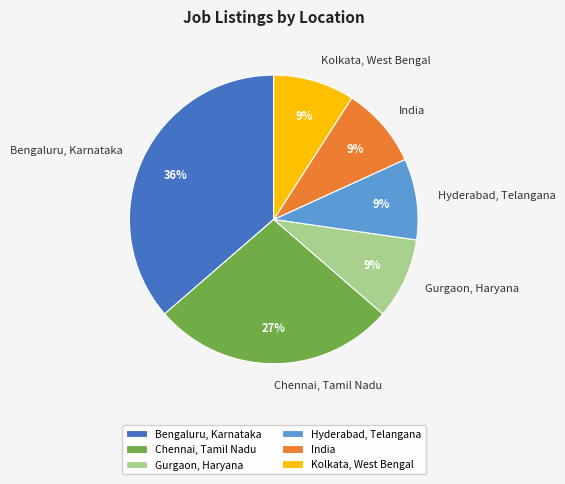

Do Kolkata, West Bengal and Gurgaon, Haryana together represent more than half of the pie?

No